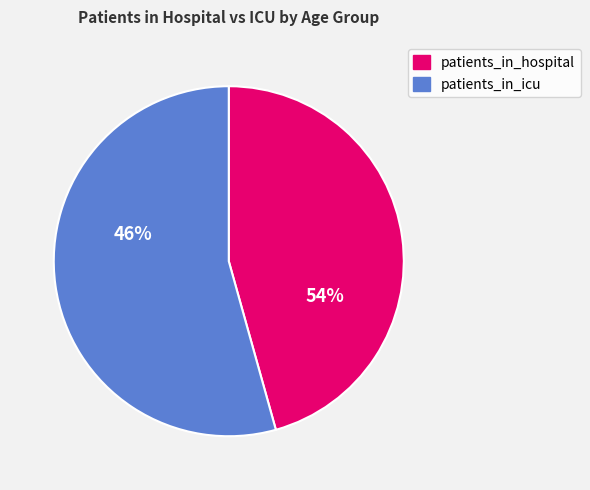

Does 45 - 49 account for over 50% of the chart?

No